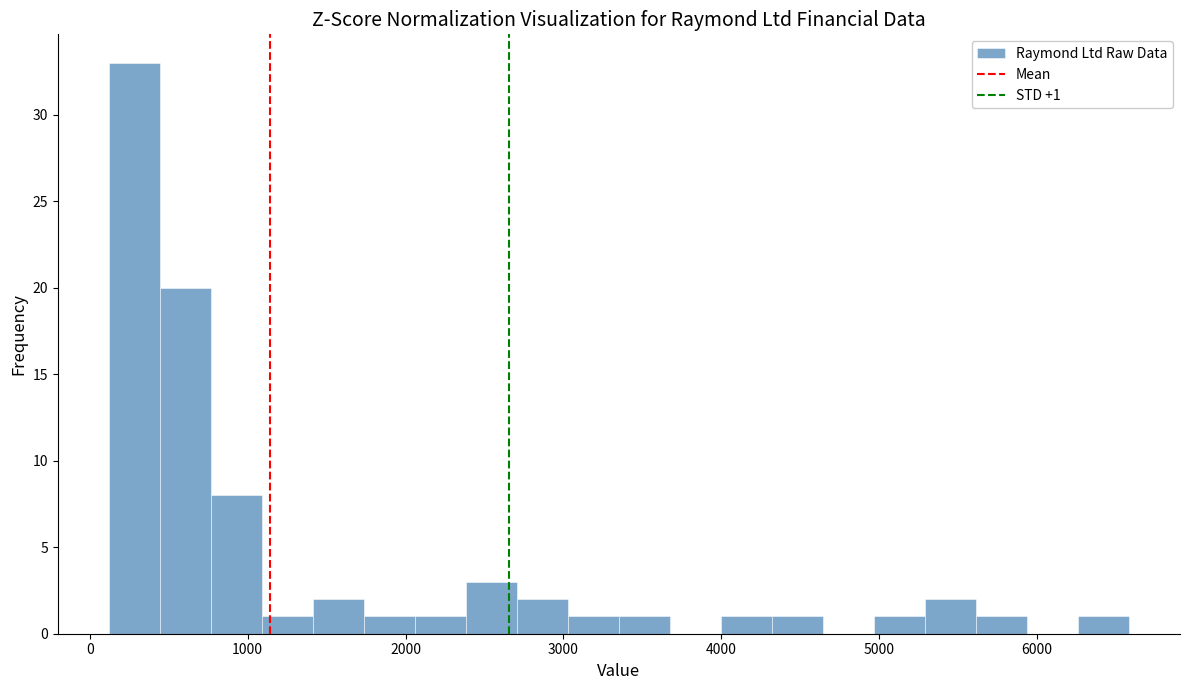

Around what value on the x-axis is the tallest bar? Give the approximate position of its centre, as read against the axis.

300